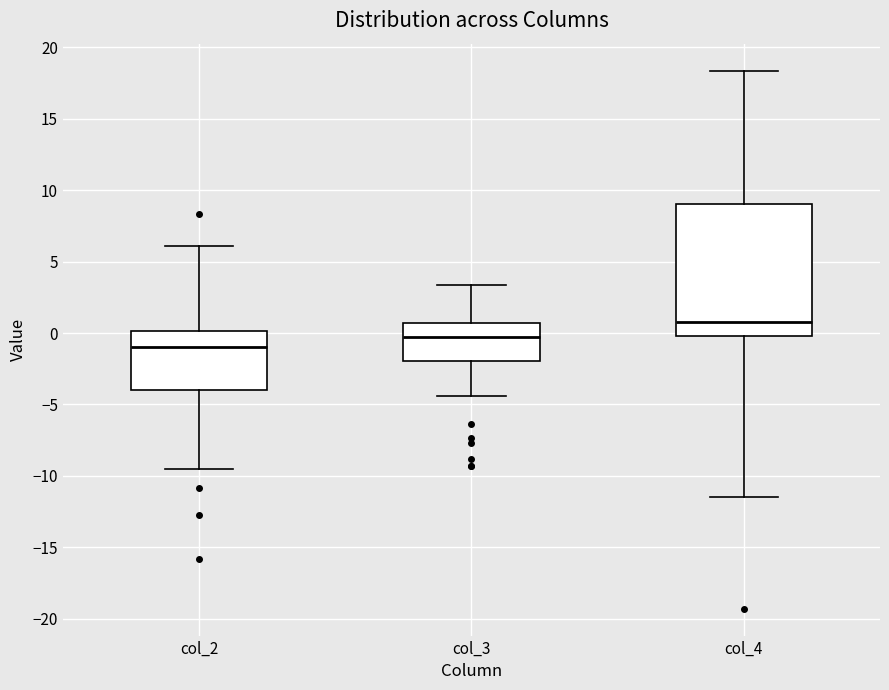

Comparing the boxes themselves (not the whiskers), which one is the tallest?

col_4